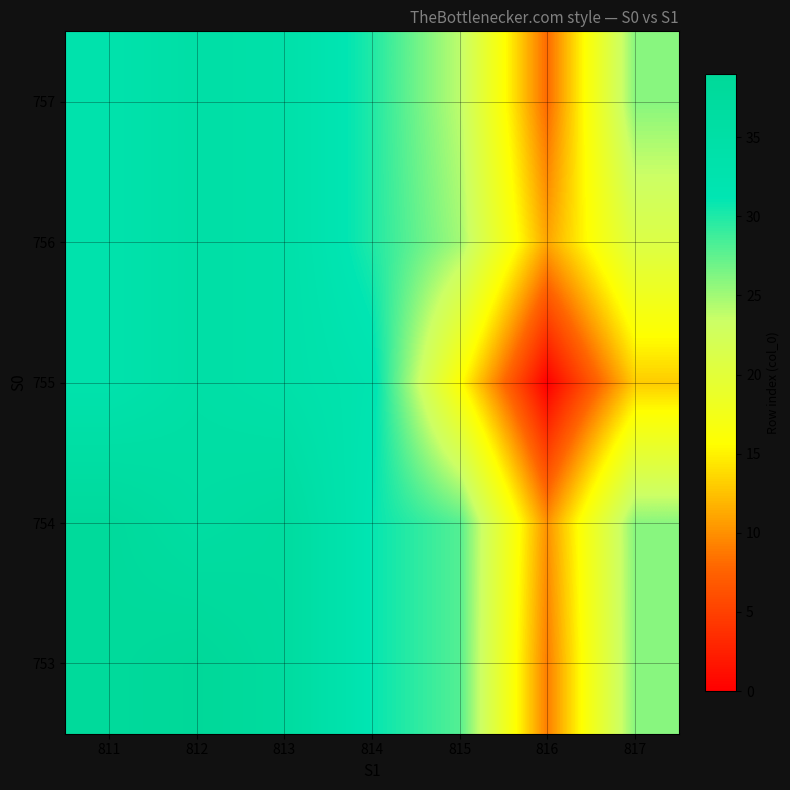

Which label corresponds to the smallest value in the chart?

816